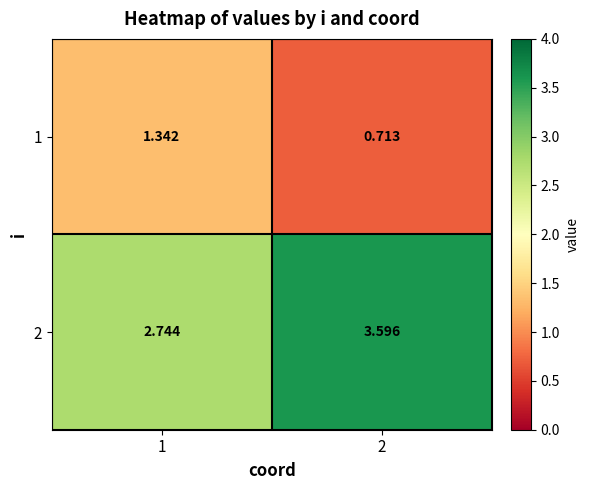

Is the value of 2 at 2 greater than the value of 1 at 2?

Yes